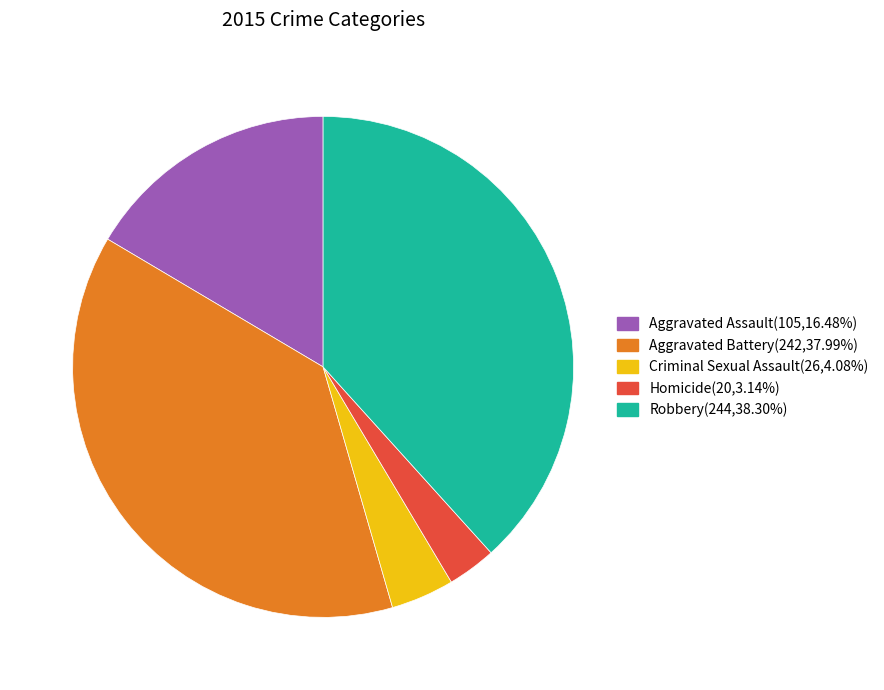

What is the ratio of the value at Robbery to the value at Criminal Sexual Assault?

9.4